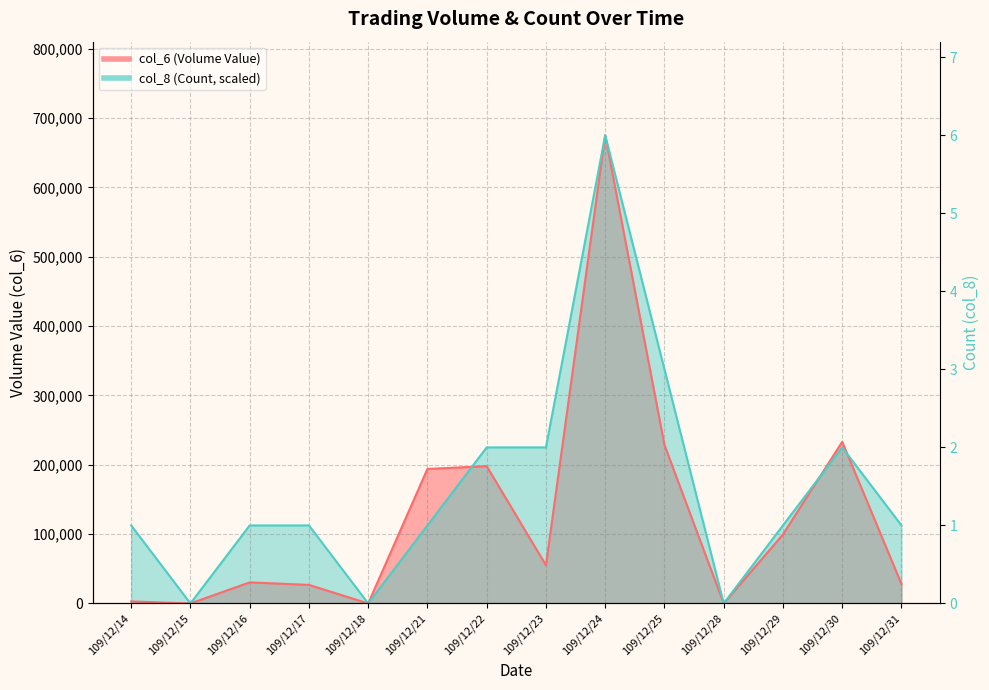

List the labels in order of col_6 (Volume Value) value, smallest first.

109/12/15, 109/12/18, 109/12/28, 109/12/14, 109/12/17, 109/12/31, 109/12/16, 109/12/23, 109/12/29, 109/12/21, 109/12/22, 109/12/25, 109/12/30, 109/12/24